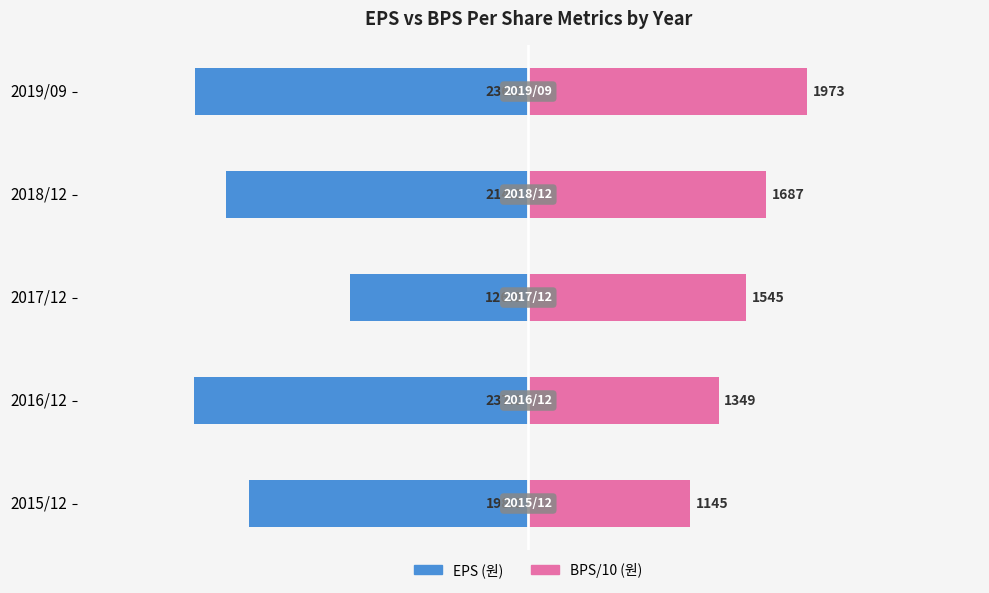

Between 2017/12 and 2018/12, which series saw the biggest shift?

EPS (원)